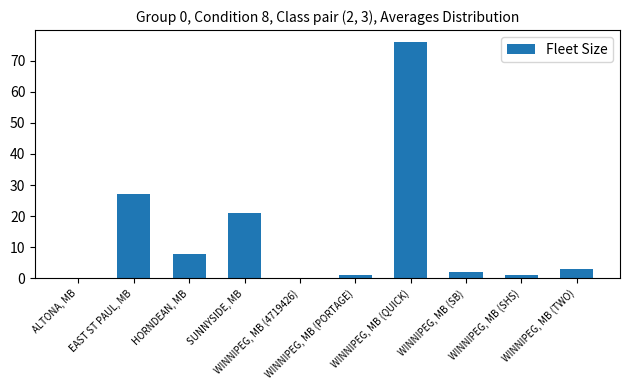

How many series are shown in this chart?

1